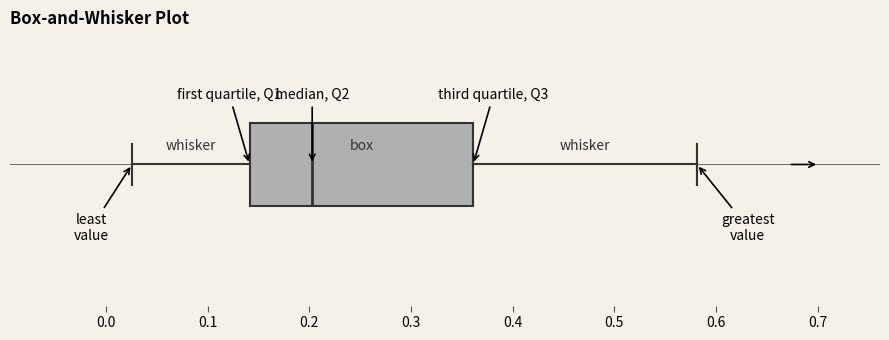

Read this box plot against the x-axis: the position of the median line, the range covered by the box, and the ends of both whiskers. The values are not printed on the chart, so give them approximately, as read against the axis.

median 0.20, box 0.14 to 0.36, whiskers 0.03 to 0.58